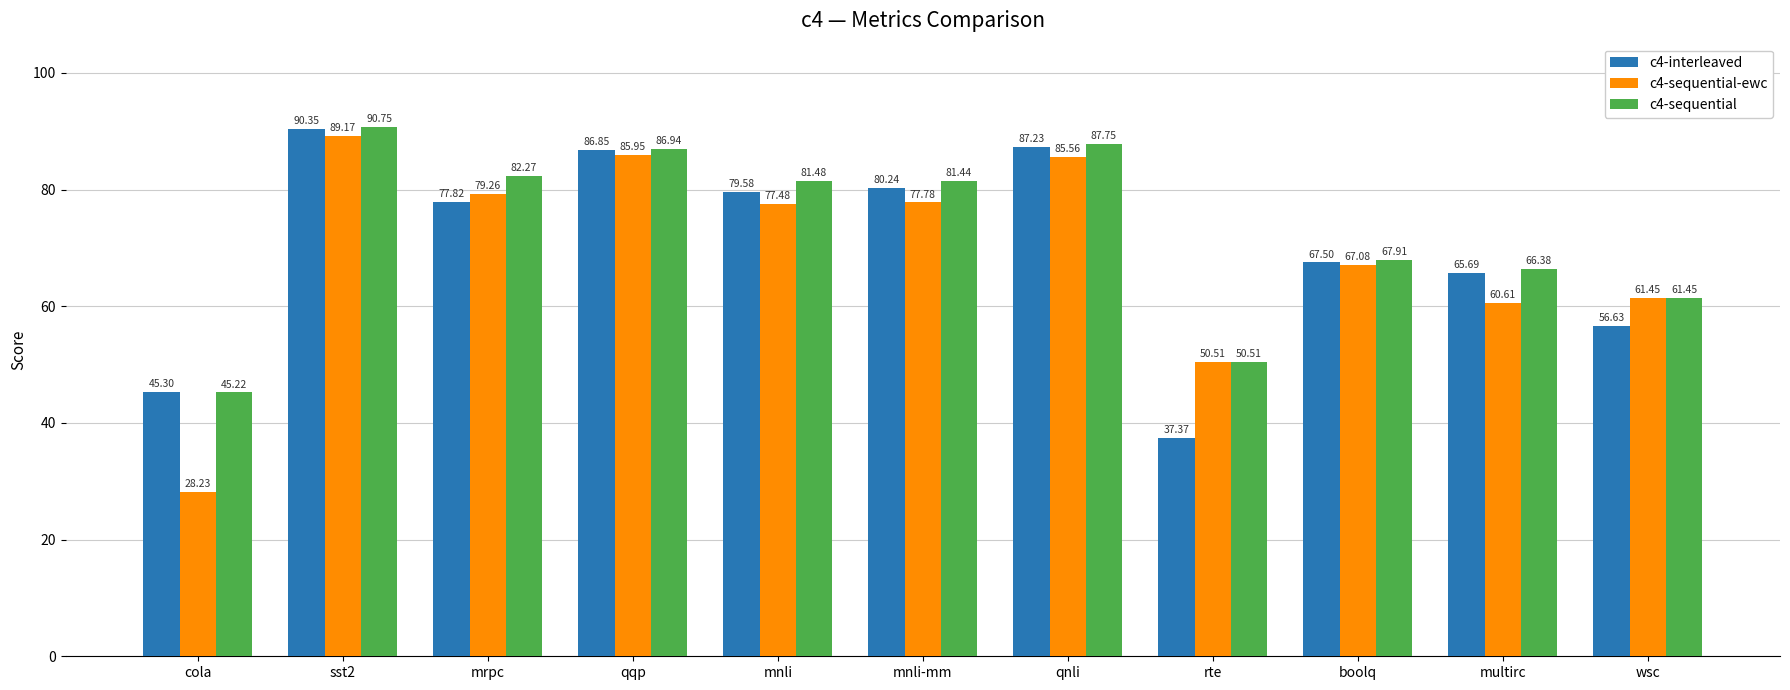

Does the chart contain any negative values?

No